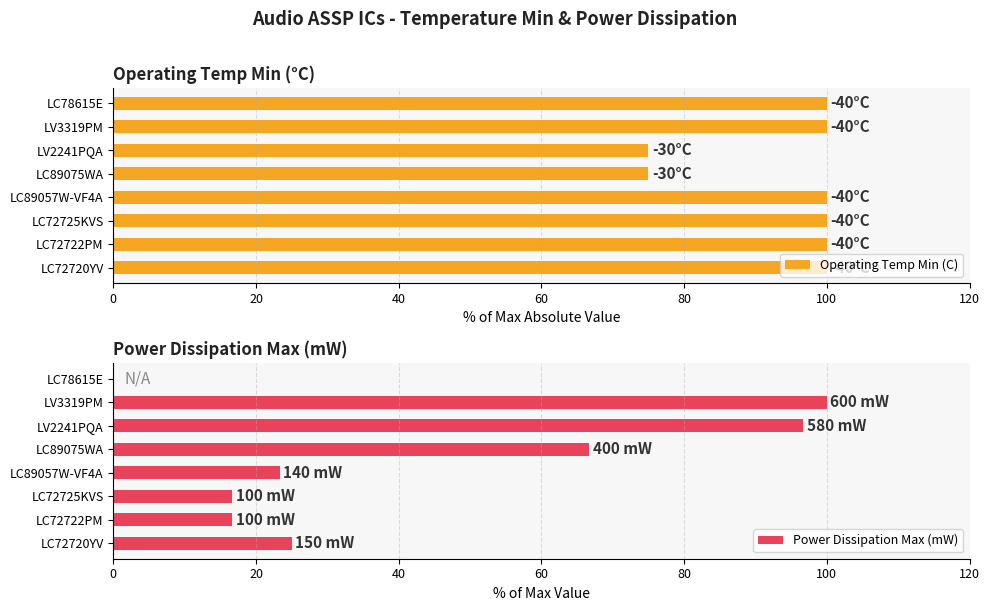

What is the highest value of the Operating Temp Min (C) series?

100